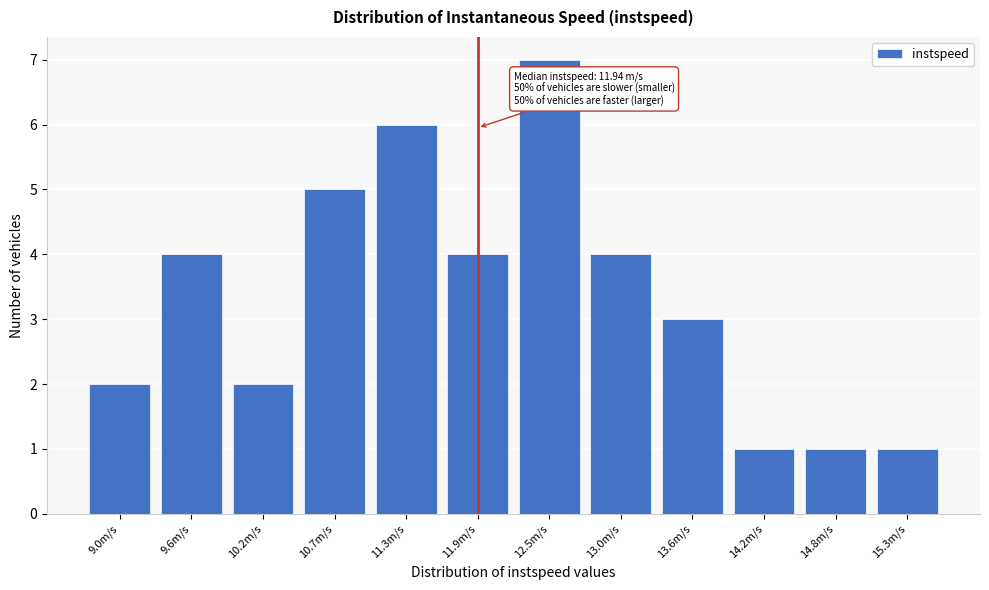

Reading left to right, extract all data points from this chart.

9.0m/s=2	9.6m/s=4	10.2m/s=2	10.7m/s=5	11.3m/s=6	11.9m/s=4	12.5m/s=7	13.0m/s=4	13.6m/s=3	14.2m/s=1	14.8m/s=1	15.3m/s=1